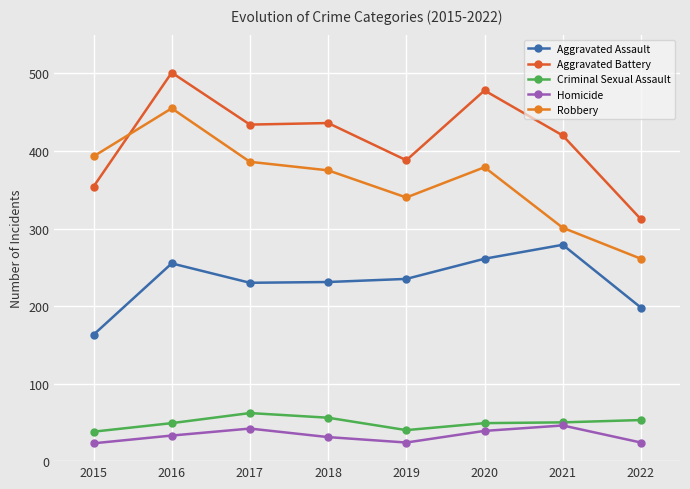

In Homicide, how many points are higher than both neighbors (excluding endpoints)?

2